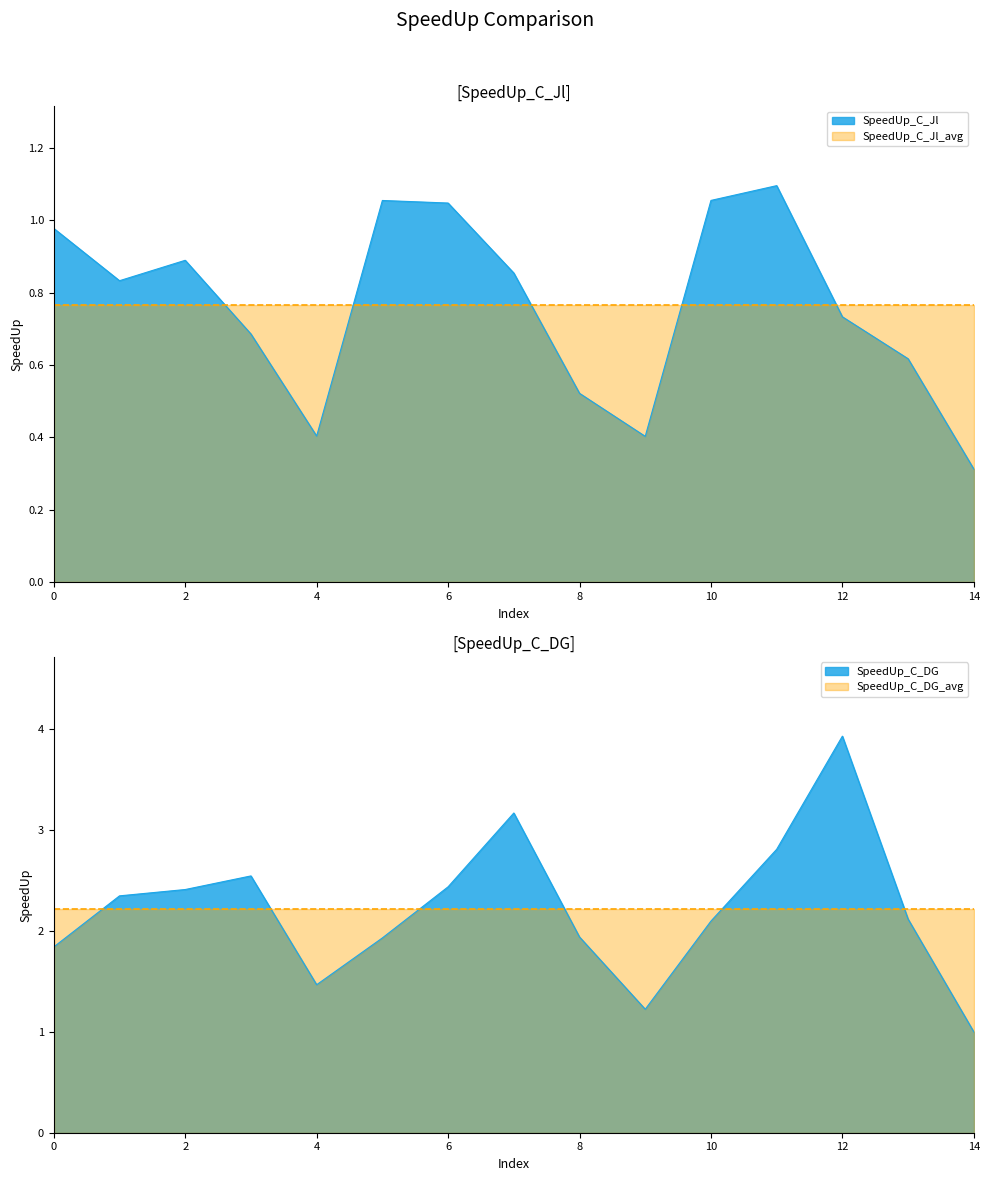

At which category is the sum across all series the highest?

12